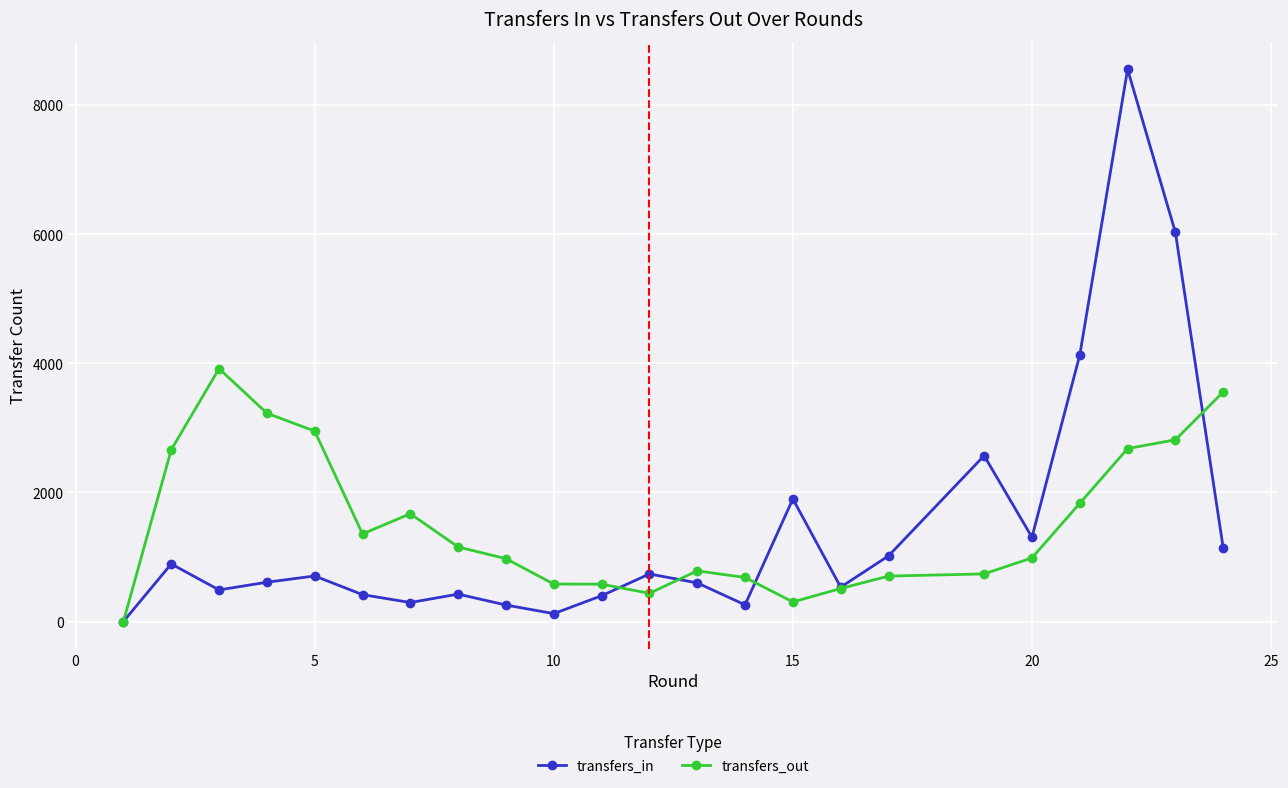

List the series in order of their peak value, lowest first.

transfers_out, transfers_in